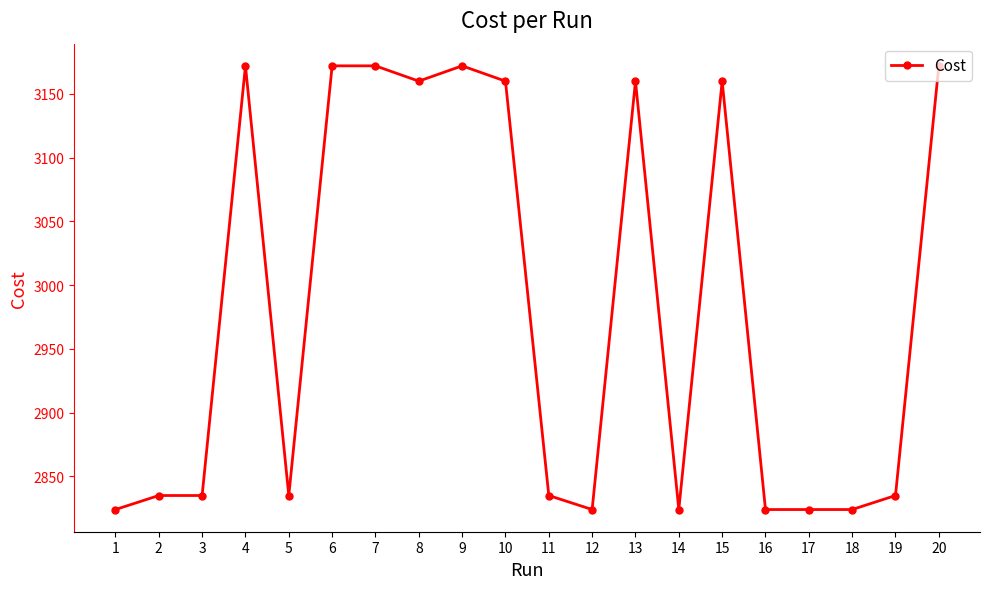

True or false: the data shows 1057.0 at 6.

False